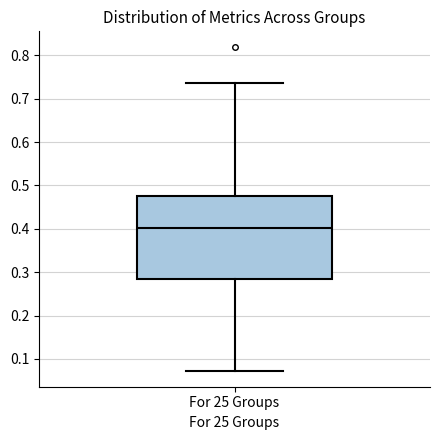

Read this box plot against the y-axis: the position of the median line, the range covered by the box, and the ends of both whiskers. The values are not printed on the chart, so give them approximately, as read against the axis.

median 0.40, box 0.29 to 0.48, whiskers 0.07 to 0.74